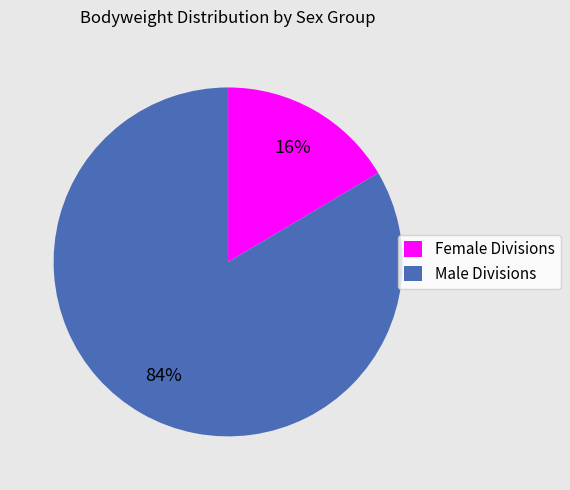

Is there any slice that represents more than half of the pie?

Yes